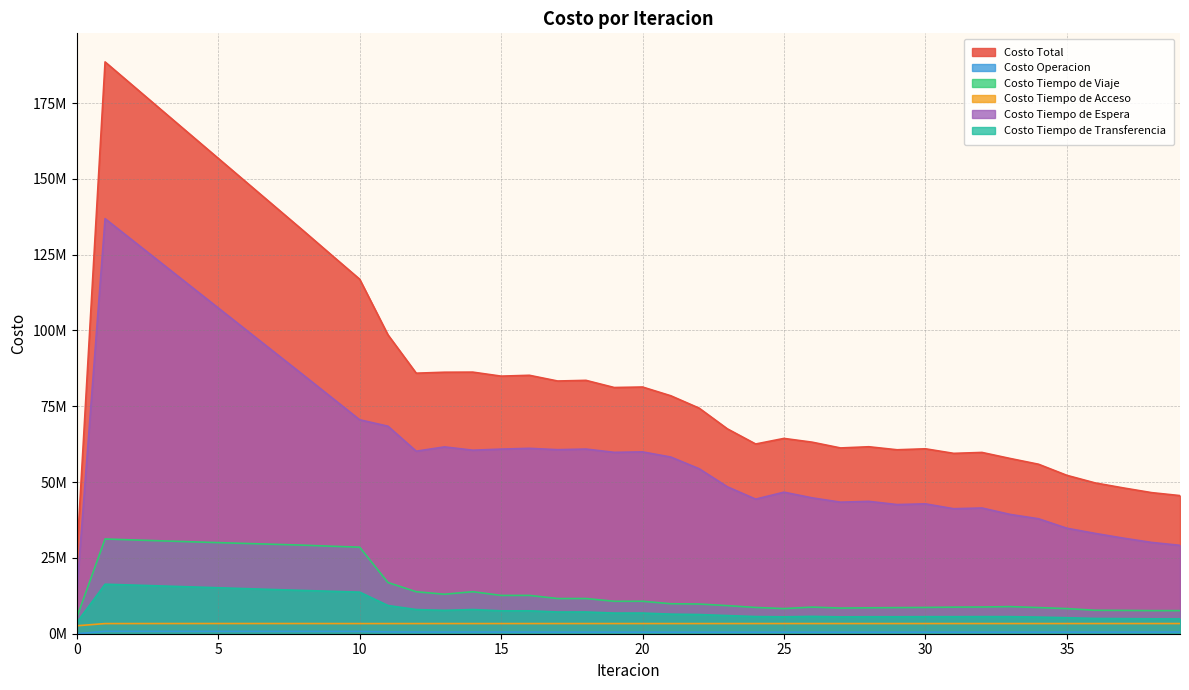

What is the difference between the maximum and minimum values in the Costo Tiempo de Viaje series?

25860993.8